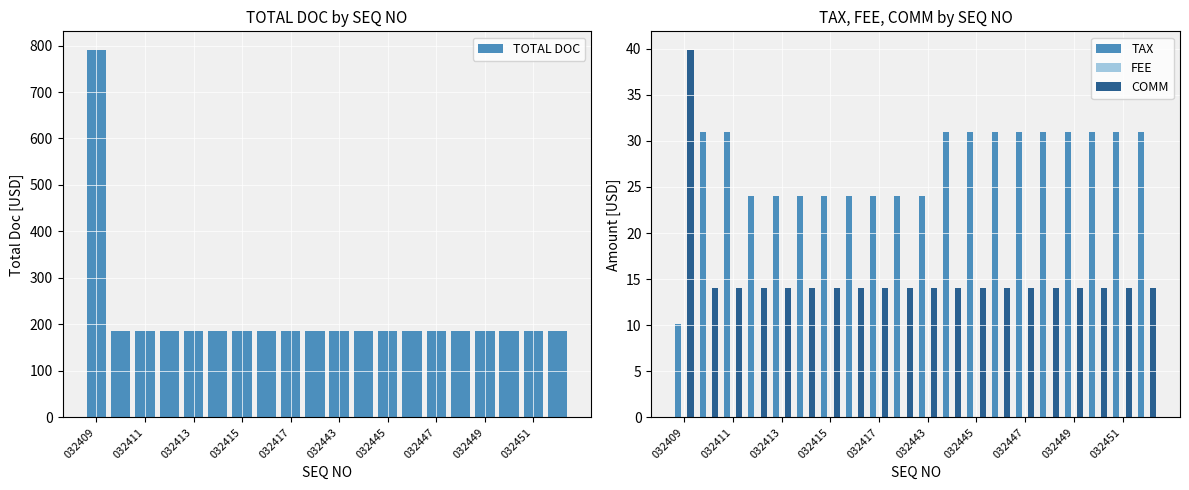

Count the number of categories in the chart.

20